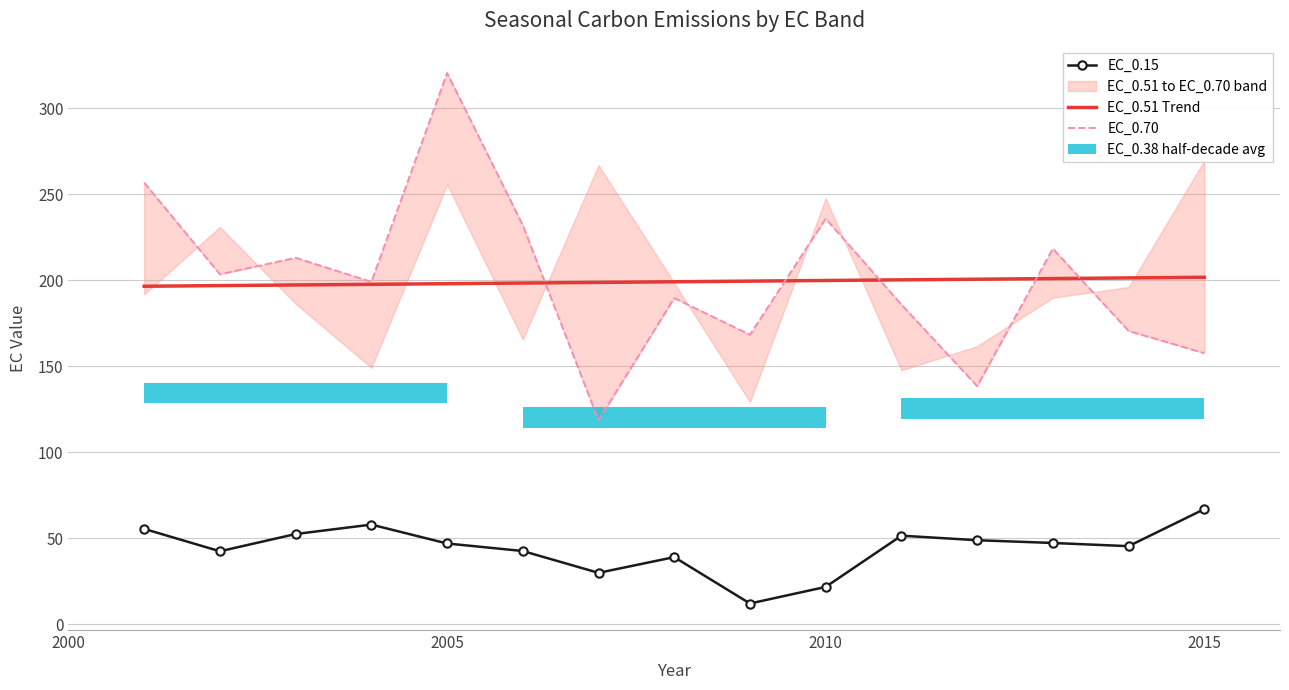

What is the lowest value of the EC_0.15 series?

12.2